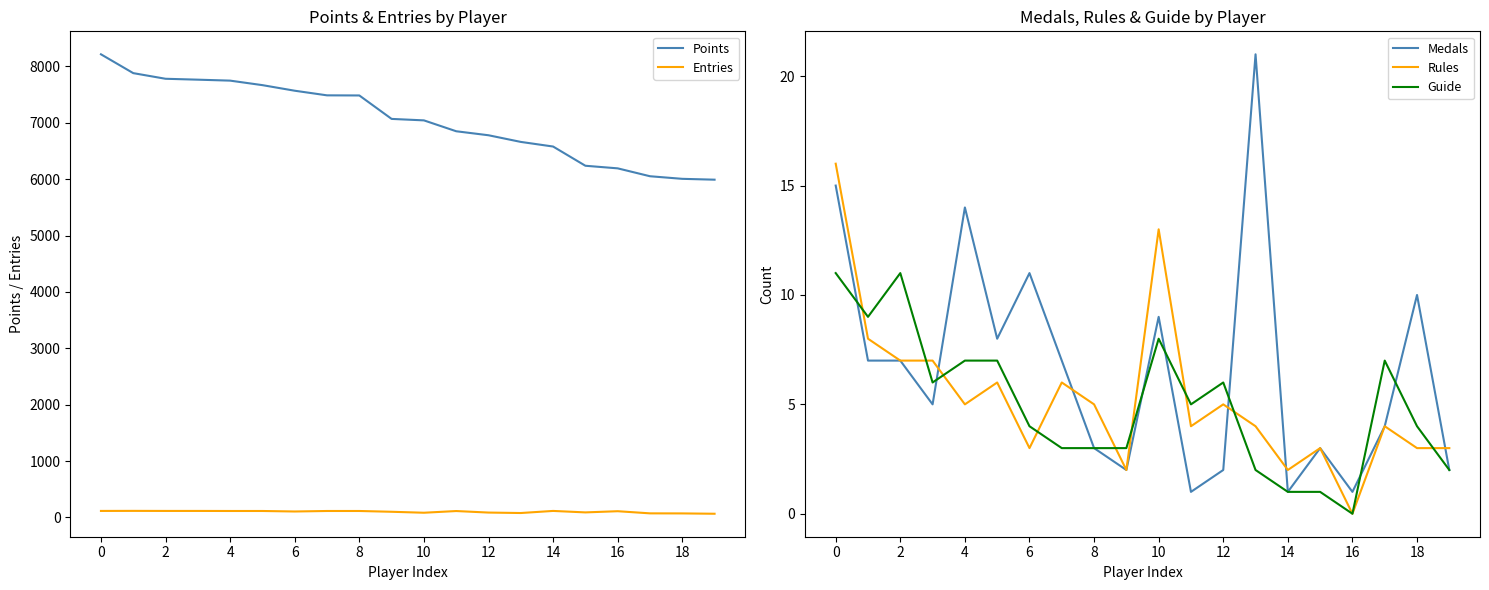

Is it true that Medals equals 28 at 13?

False